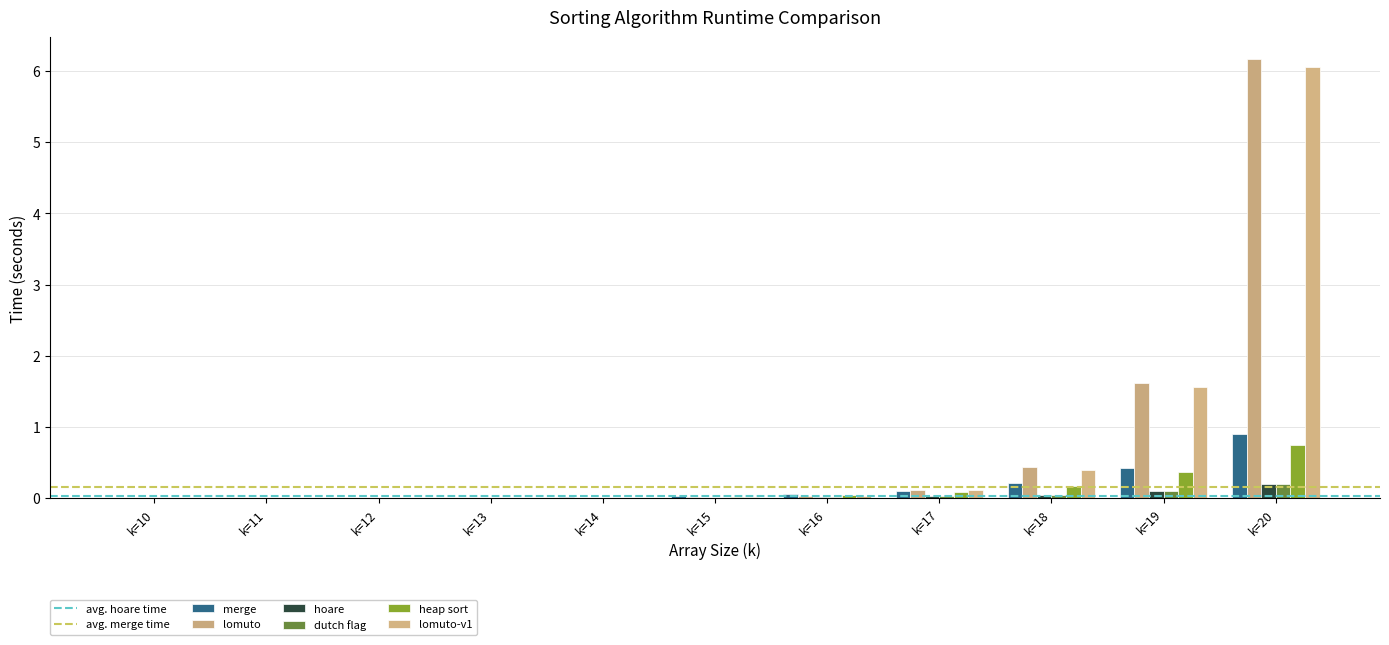

Reading left to right, list all the values displayed in this chart.

merge: 0.0	0.0	0.0	0.0	0.0	0.0	0.1	0.1	0.2	0.4	0.9
lomuto: 0.0	0.0	0.0	0.0	0.0	0.0	0.0	0.1	0.4	1.6	6.2
hoare: 0.0	0.0	0.0	0.0	0.0	0.0	0.0	0.0	0.0	0.1	0.2
dutch flag: 0.0	0.0	0.0	0.0	0.0	0.0	0.0	0.0	0.1	0.1	0.2
heap sort: 0.0	0.0	0.0	0.0	0.0	0.0	0.0	0.1	0.2	0.4	0.7
lomuto-v1: 0.0	0.0	0.0	0.0	0.0	0.0	0.0	0.1	0.4	1.6	6.1